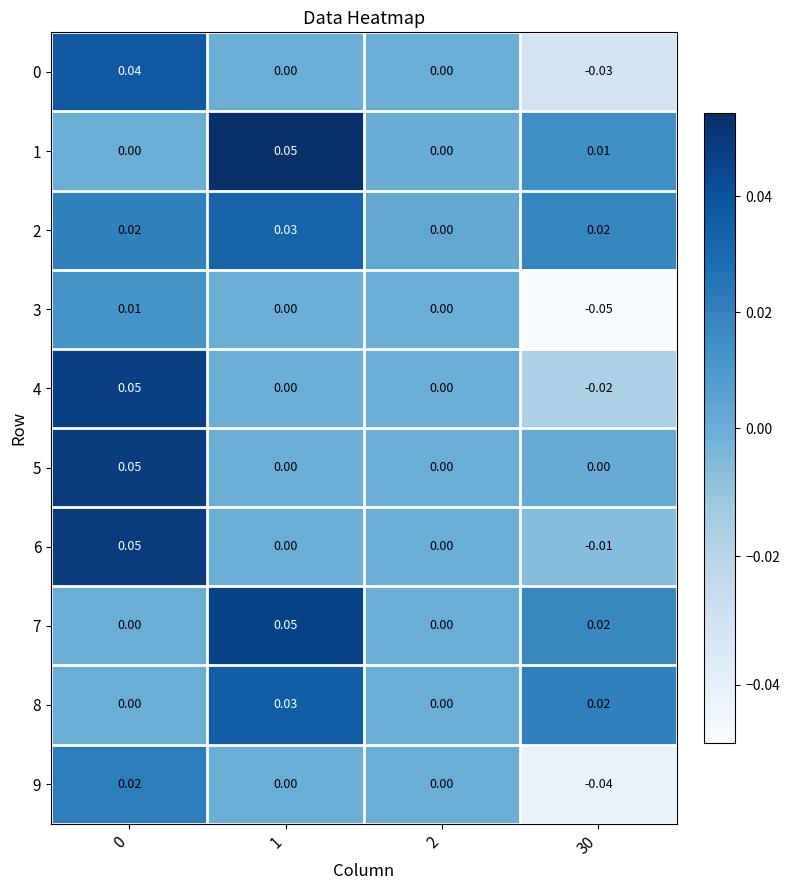

Which series has the largest total across all categories?

2